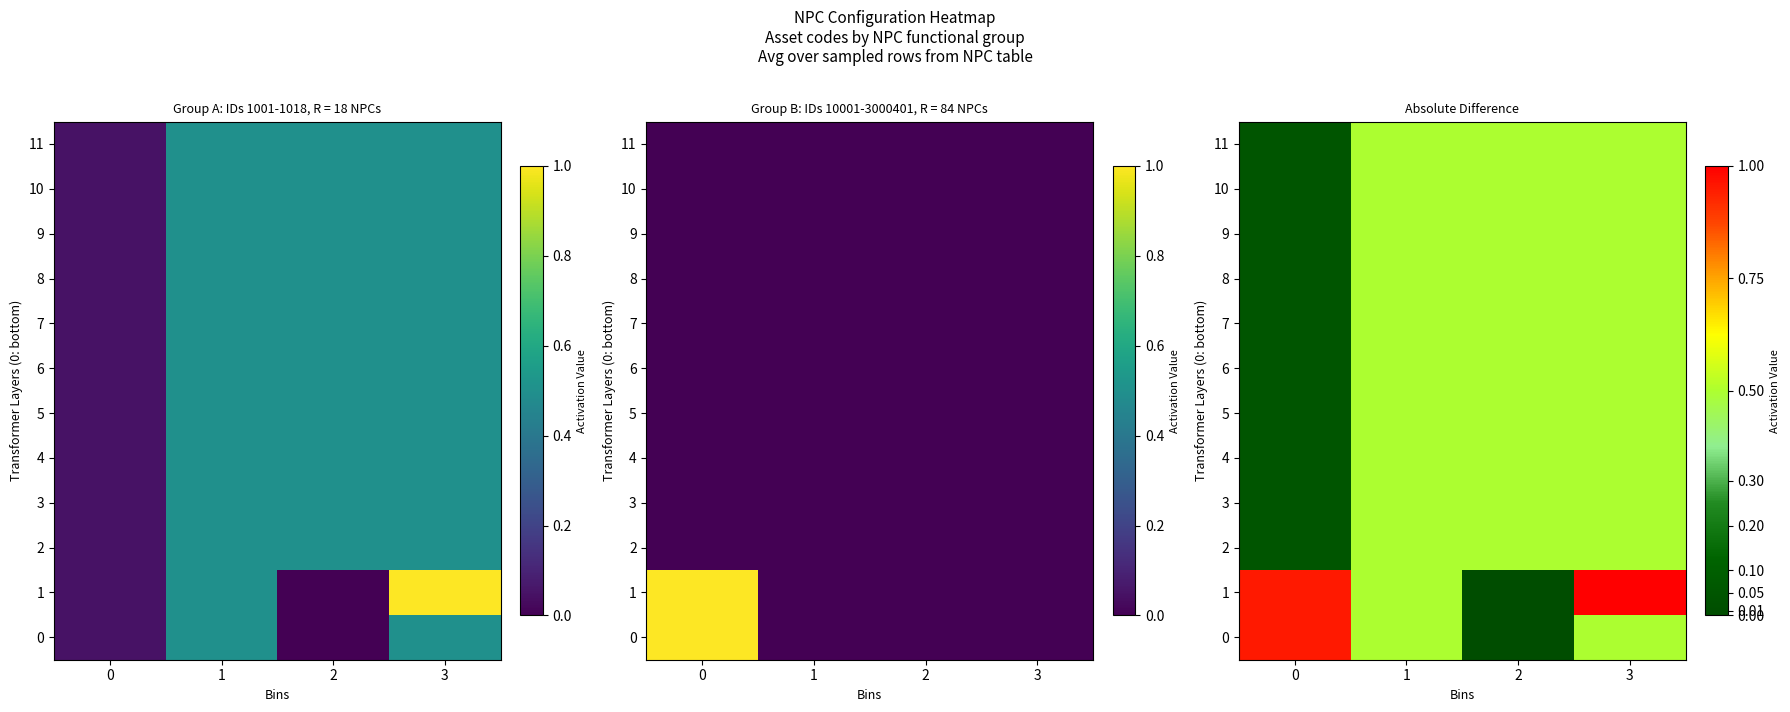

At which category does the chart reach its peak across all series?

3